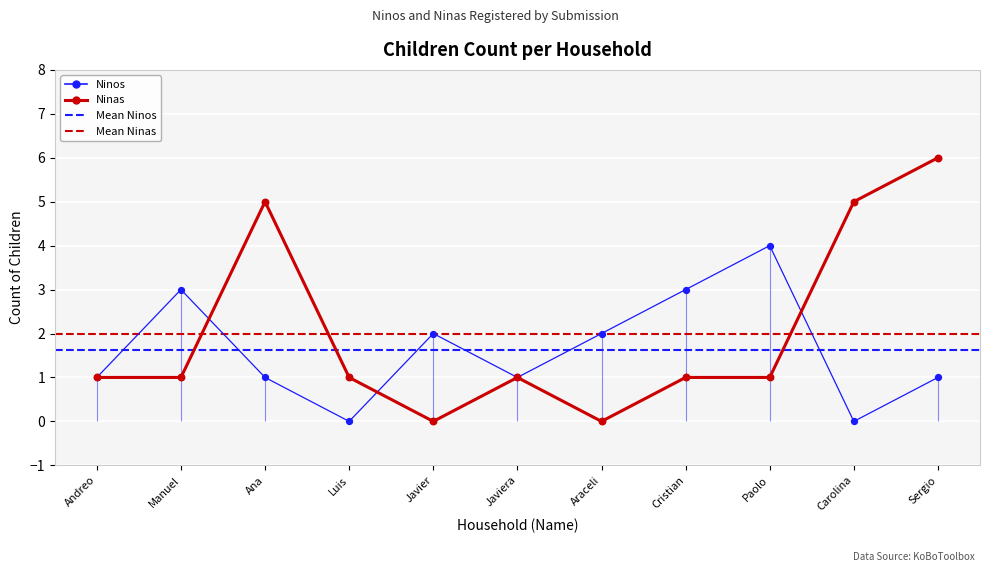

What is the total value across all series at Carolina?

5